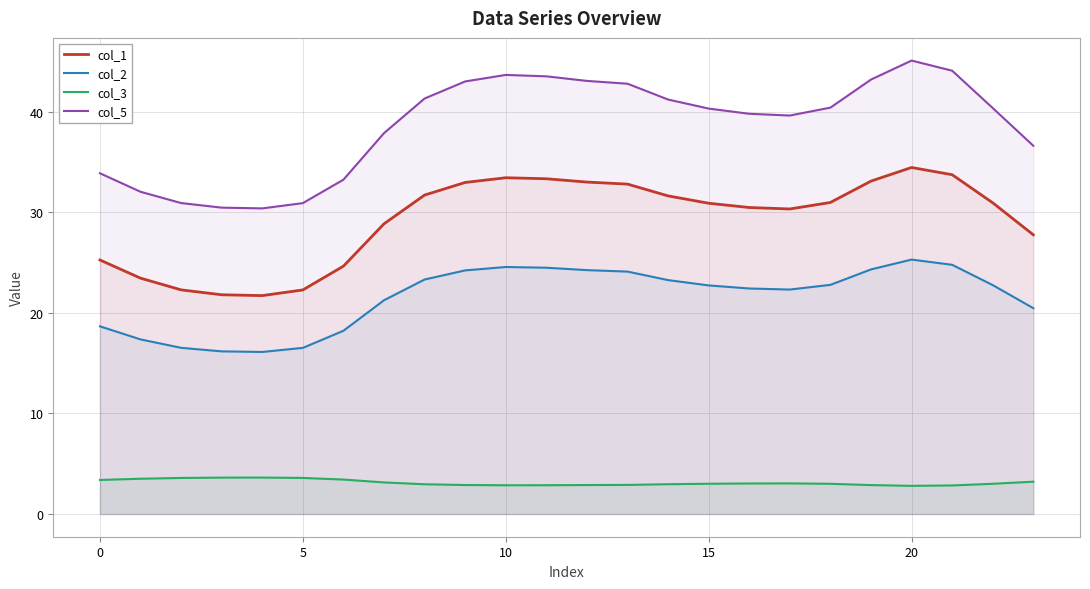

At how many categories does at least one series exceed 14?

24